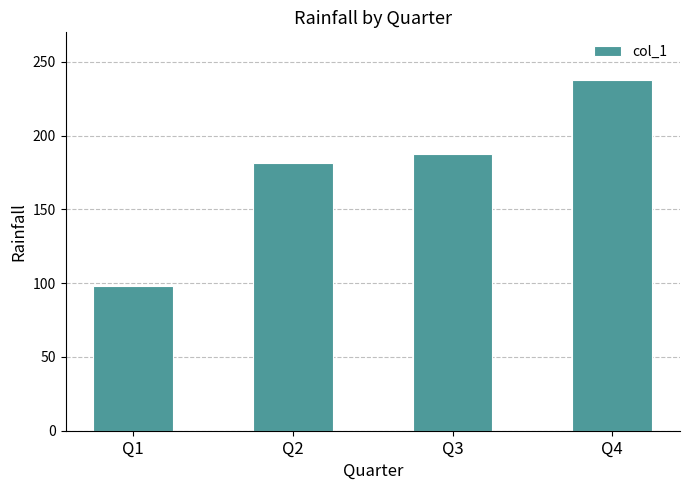

Reading left to right, what are all the values shown in this chart?

Q1=98.1	Q2=181.4	Q3=187.6	Q4=238.0